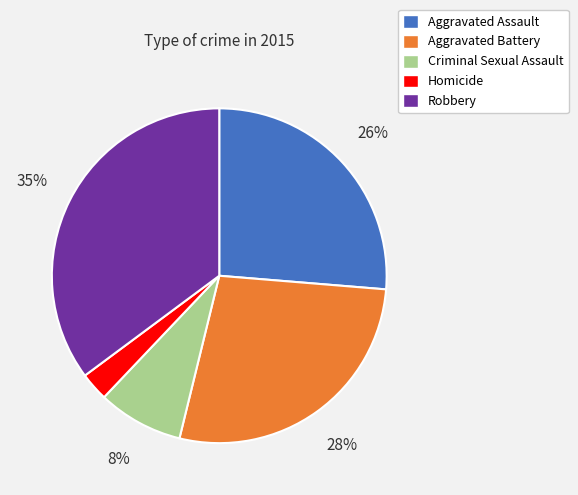

To the nearest percent, what portion does Aggravated Assault represent?

26%